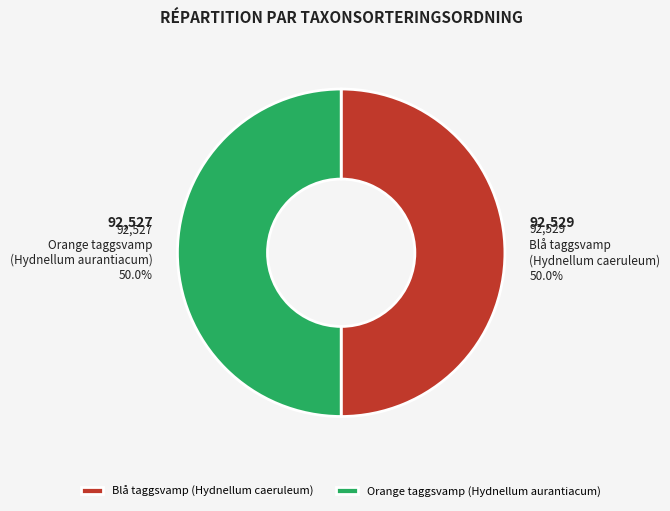

What is the ratio of the value at Blå taggsvamp (Hydnellum caeruleum) to the value at Orange taggsvamp (Hydnellum aurantiacum)?

1.0